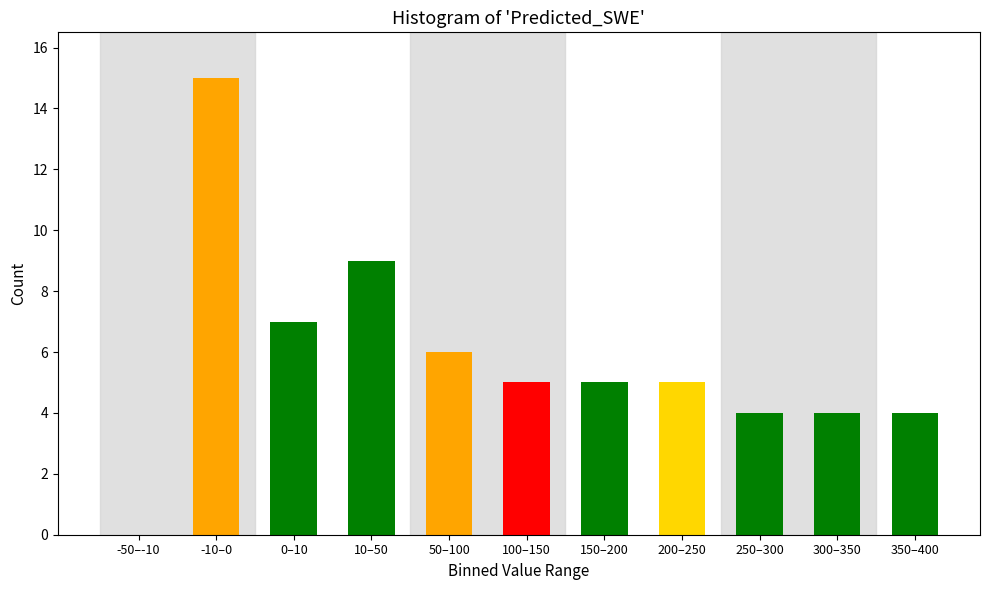

Reading left to right, transcribe all the data shown in this chart.

-50–-10=0	-10–0=15	0–10=7	10–50=9	50–100=6	100–150=5	150–200=5	200–250=5	250–300=4	300–350=4	350–400=4